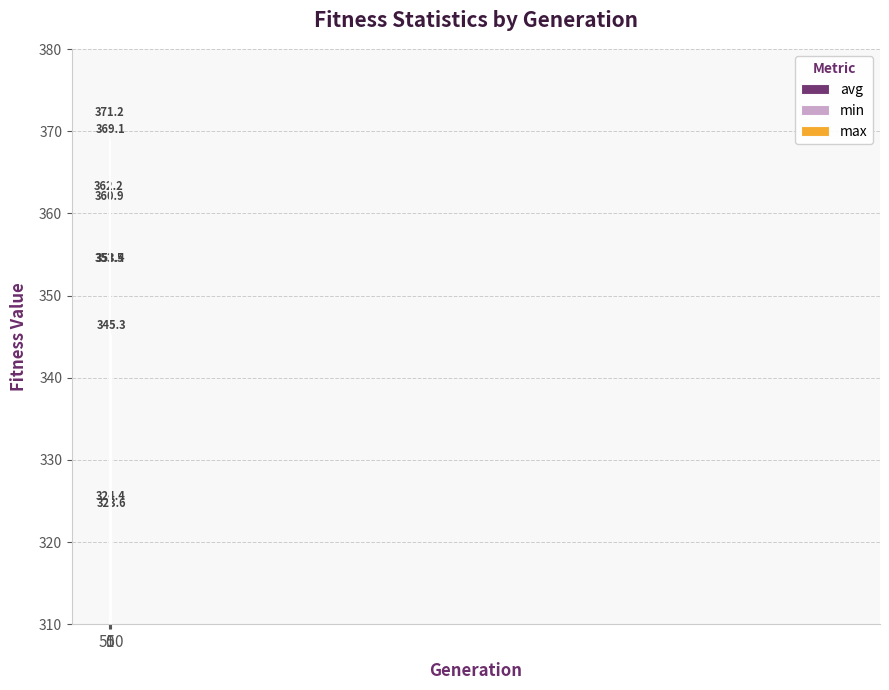

What is the total value across all series at 1?

1083.5